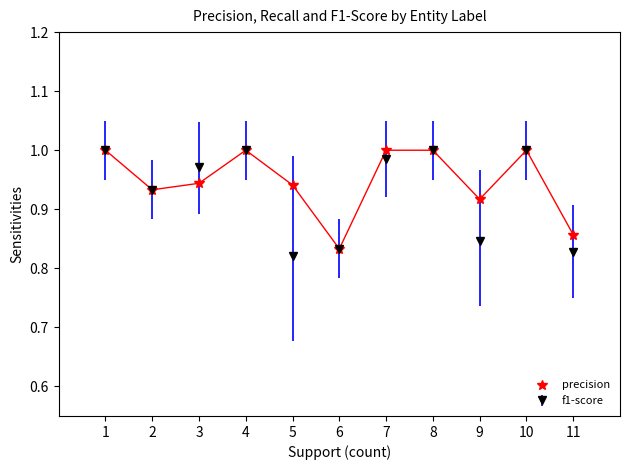

Which series has the widest spread of values?

f1-score